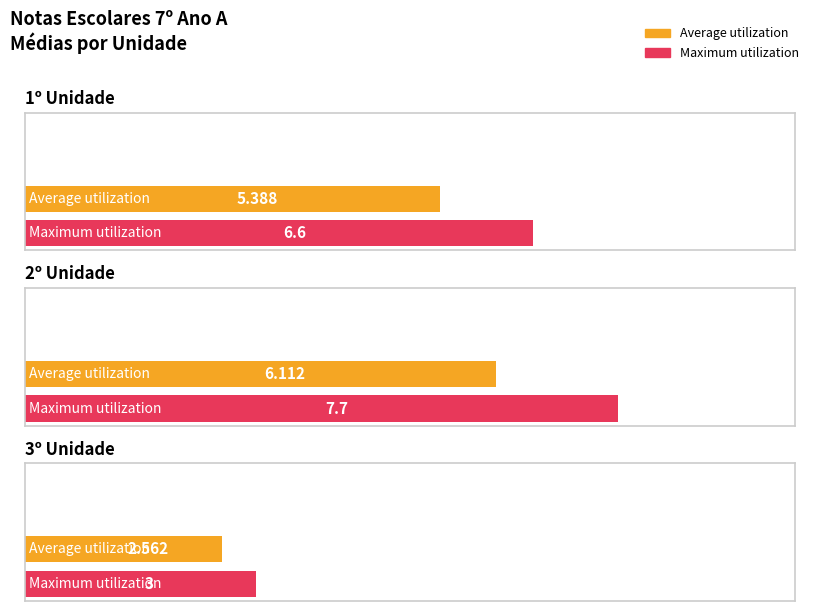

List the series in order of their overall mean, lowest first.

Average utilization, Maximum utilization